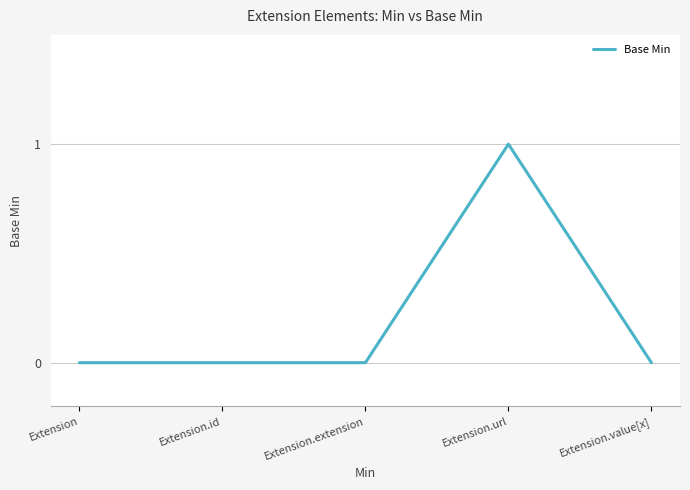

True or false: there are more than 2 points higher than both neighbors.

False